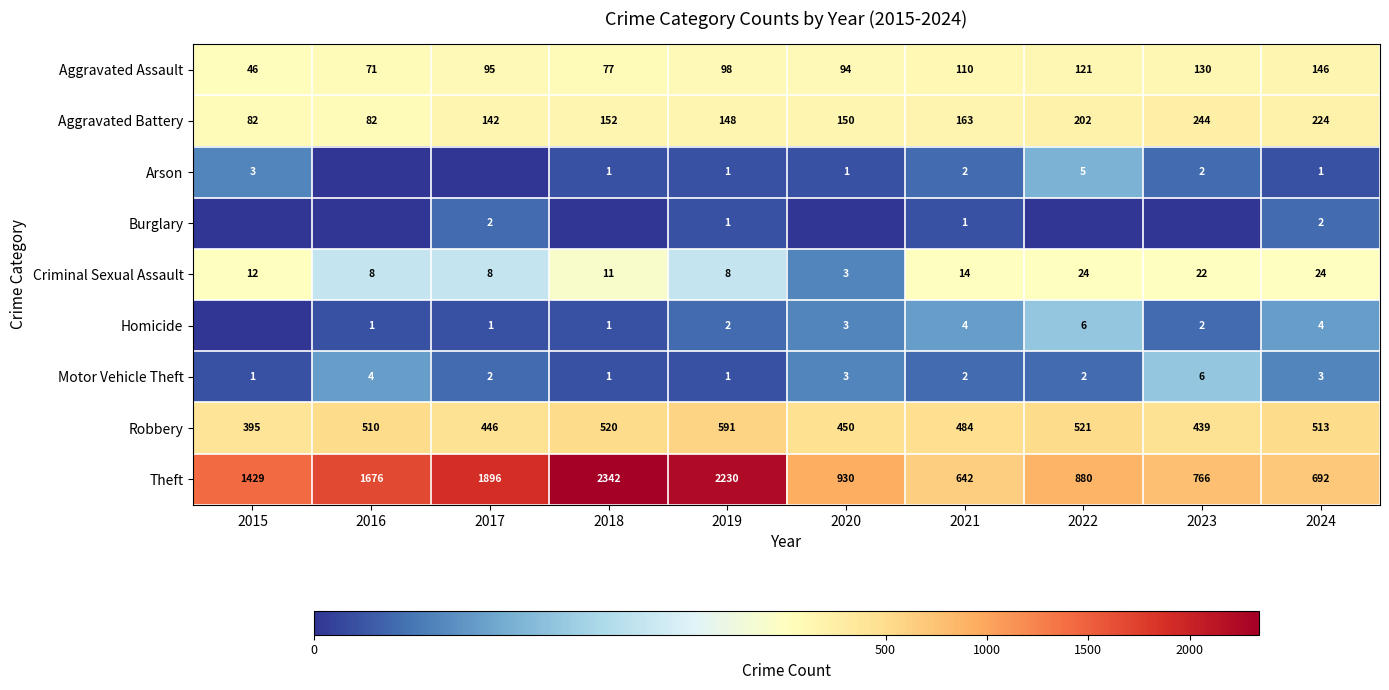

At which category is the sum across all series the highest?

2018